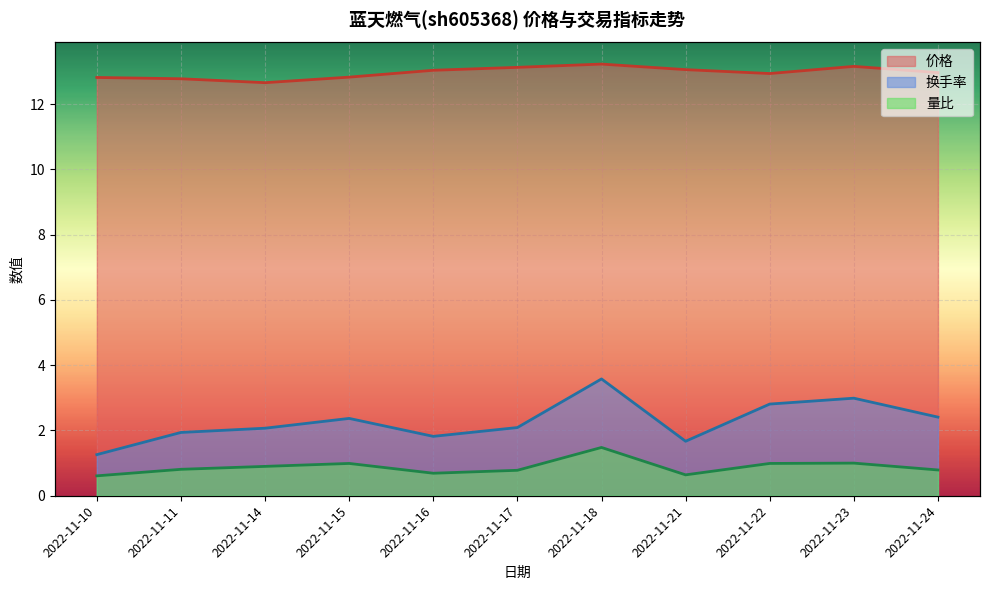

List the labels in order of 价格 value, smallest first.

2022-11-14, 2022-11-11, 2022-11-10, 2022-11-15, 2022-11-22, 2022-11-24, 2022-11-16, 2022-11-21, 2022-11-17, 2022-11-23, 2022-11-18